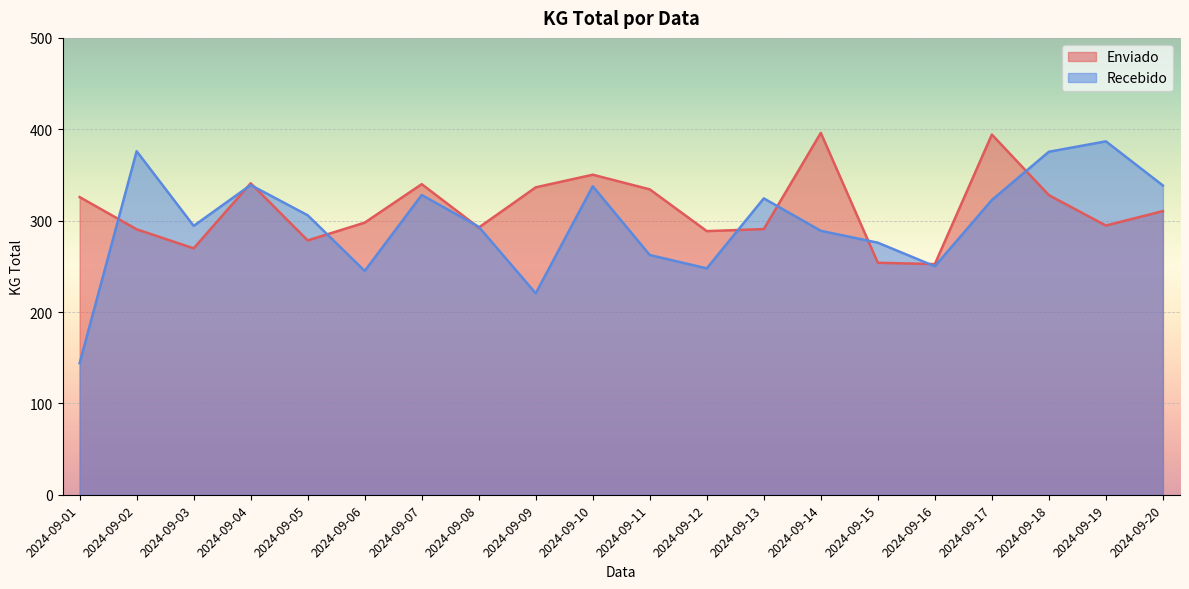

What is the average value of the Enviado series?

313.3